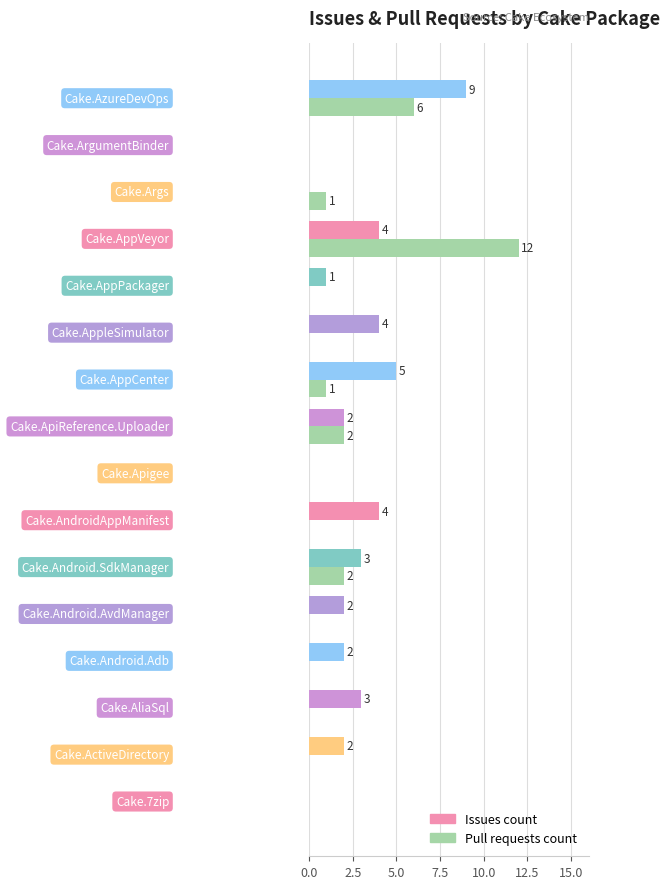

Which series has the largest total across all categories?

Issues count